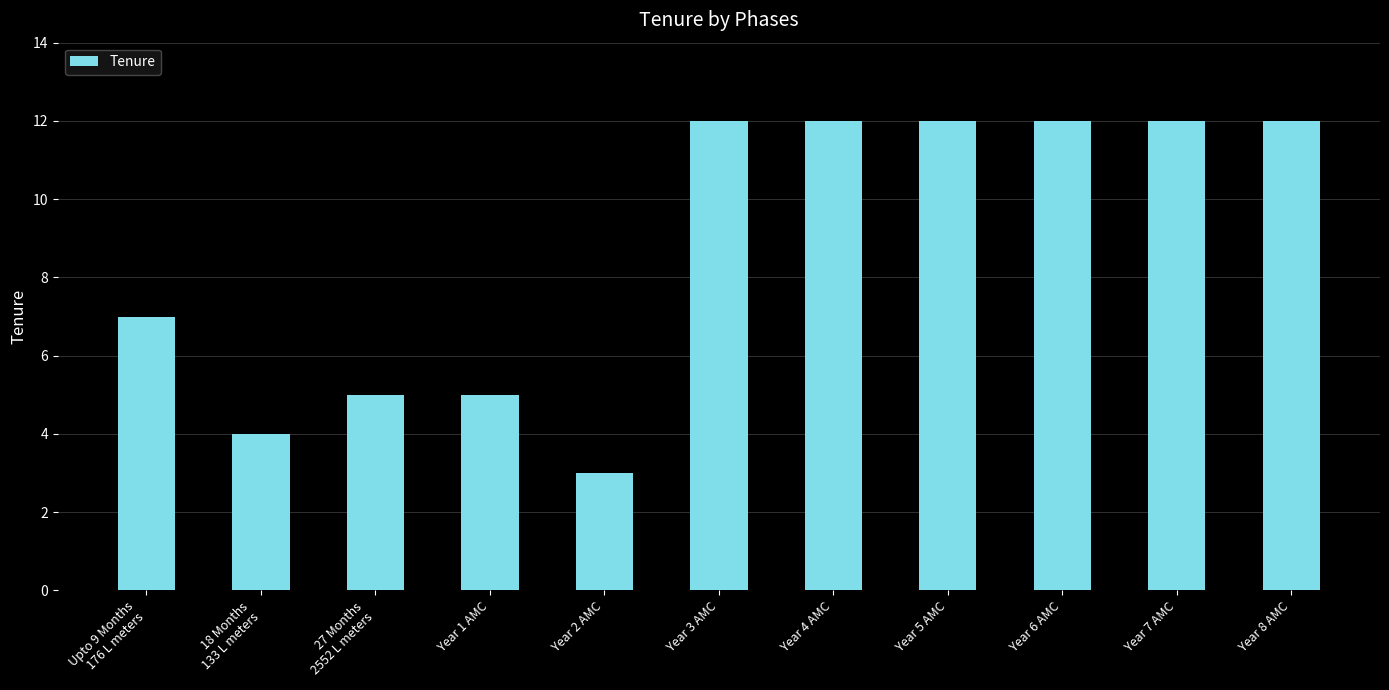

Which category has the lowest value across all series?

Year 2 AMC